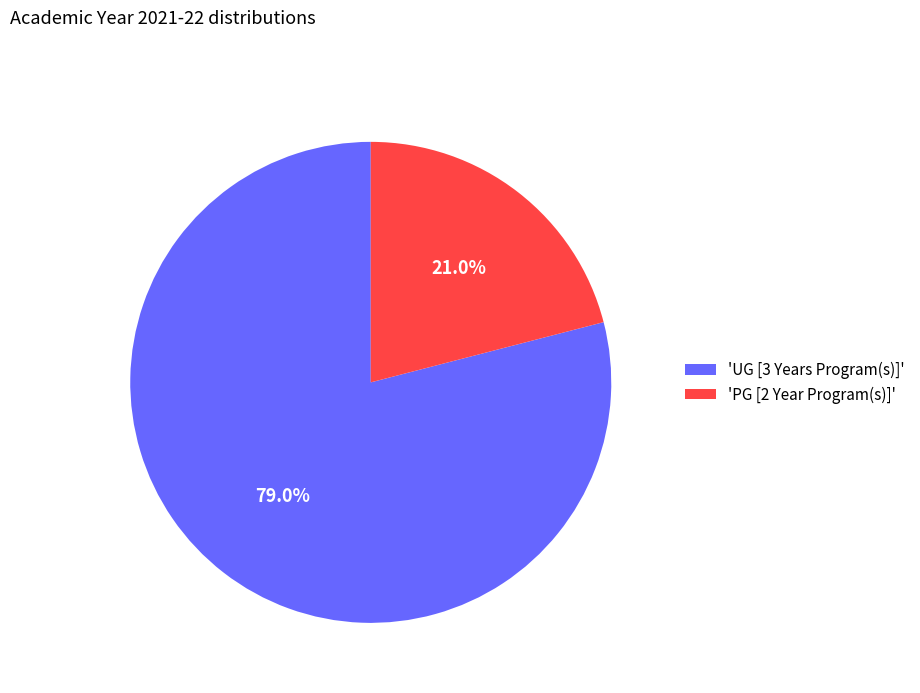

Approximately how many times larger is the value at 'PG [2 Year Program(s)]' compared to 'UG [3 Years Program(s)]'?

0.3